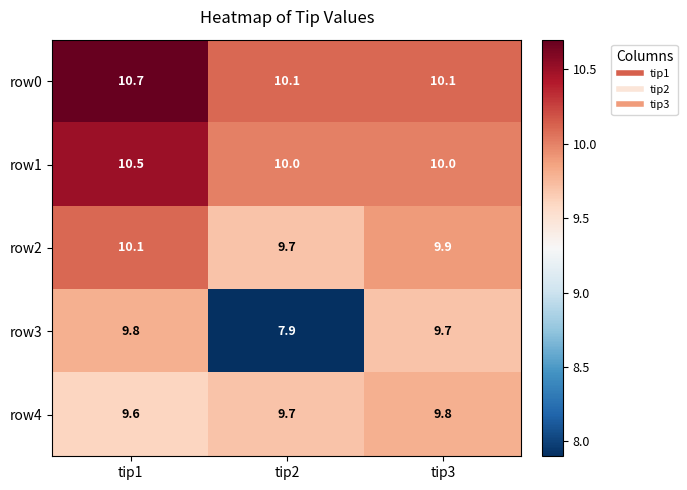

Count the number of categories in the chart.

3